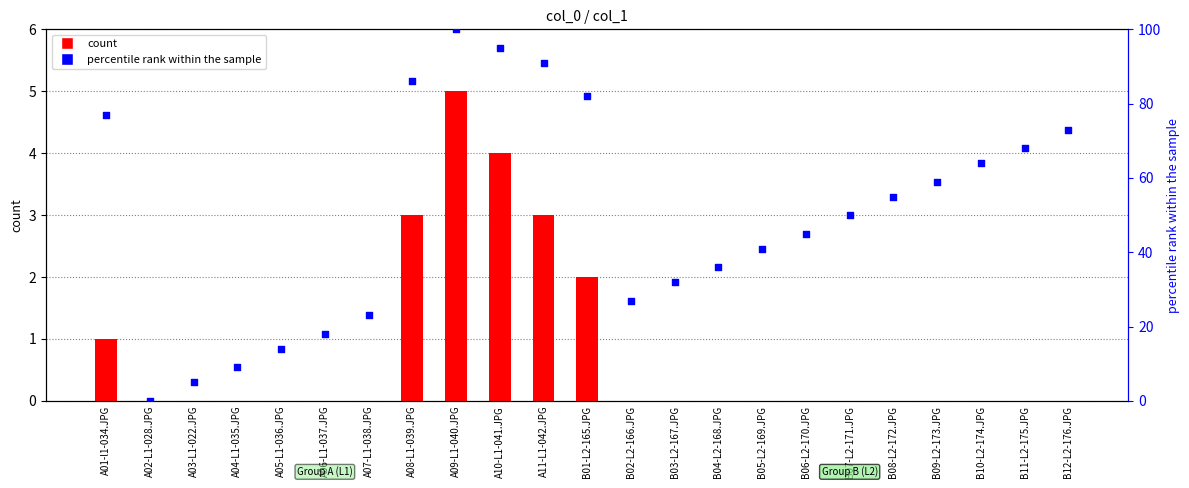

Which series has the largest total across all categories?

percentile rank within the sample